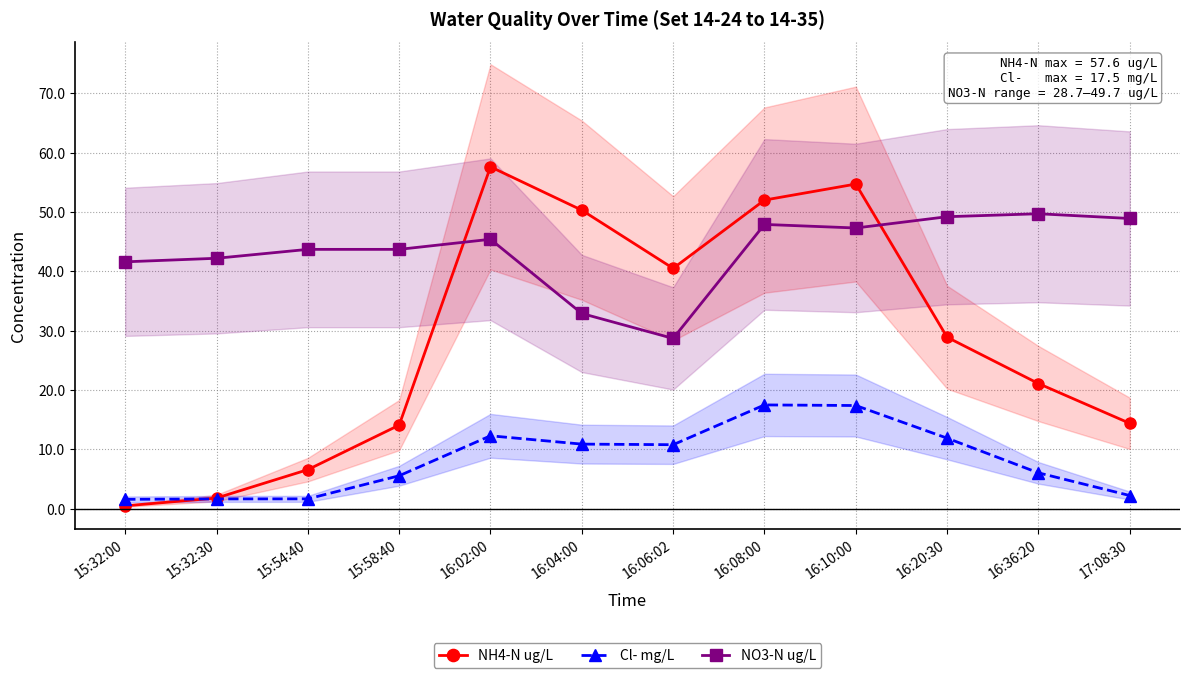

What position from the left is 16:04:00?

6